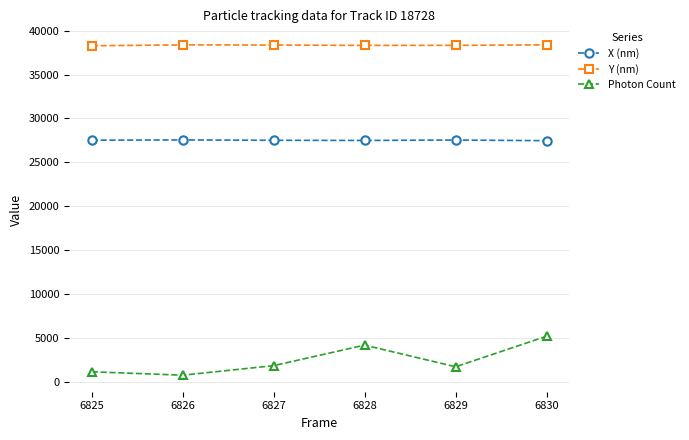

The value of Photon Count at 6828 is 719.3. True or false?

False